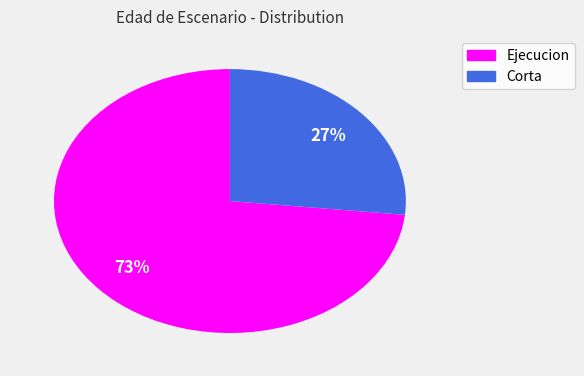

To the nearest percent, what is the average slice percentage?

50%